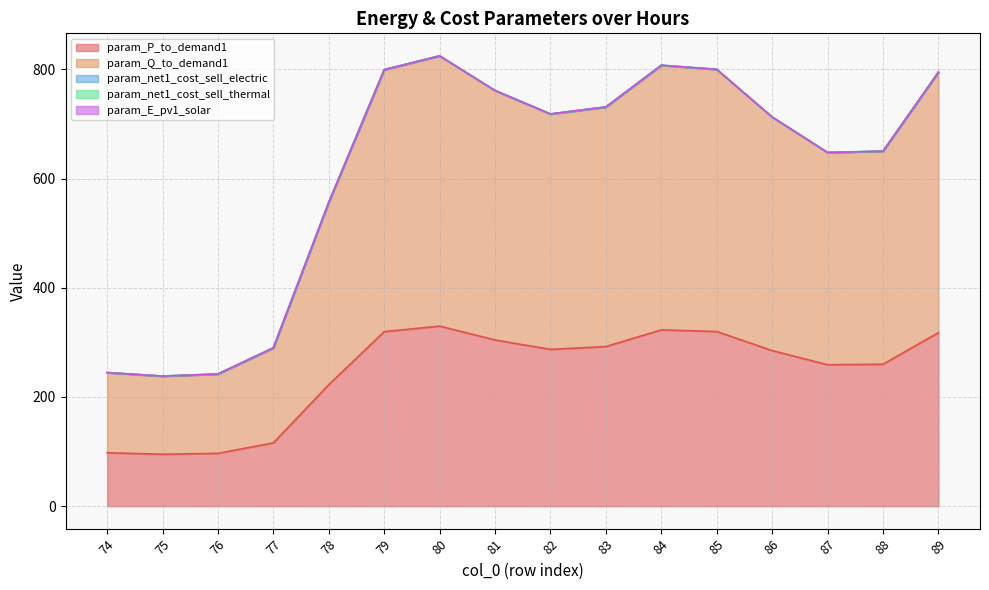

Reading right to left, what are all the values shown in this chart?

param_P_to_demand1: 89=317.8	88=259.9	87=258.9	86=284.9	85=319.8	84=322.8	83=292.2	82=287.1	81=304.3	80=329.7	79=319.6	78=222.5	77=115.8	76=96.6	75=95.1	74=97.7
param_Q_to_demand1: 89=476.7	88=389.8	87=388.4	86=427.3	85=479.7	84=484.2	83=438.4	82=430.6	81=456.5	80=494.6	79=479.4	78=333.7	77=173.7	76=144.9	75=142.6	74=146.5
param_net1_cost_sell_electric: 89=0.4	88=0.3	87=0.3	86=0.4	85=0.3	84=0.4	83=0.4	82=0.4	81=0.3	80=0.3	79=0.3	78=0.4	77=0.4	76=0.3	75=0.3	74=0.3
param_net1_cost_sell_thermal: 89=0.1	88=0.2	87=0.2	86=0.1	85=0.2	84=0.1	83=0.1	82=0.2	81=0.1	80=0.1	79=0.1	78=0.2	77=0.1	76=0.2	75=0.2	74=0.2
param_E_pv1_solar: 89=0.0	88=0.0	87=0.0	86=0.0	85=0.1	84=0.1	83=0.1	82=0.2	81=0.1	80=0.0	79=0.0	78=0.0	77=0.0	76=0.0	75=0.0	74=0.0